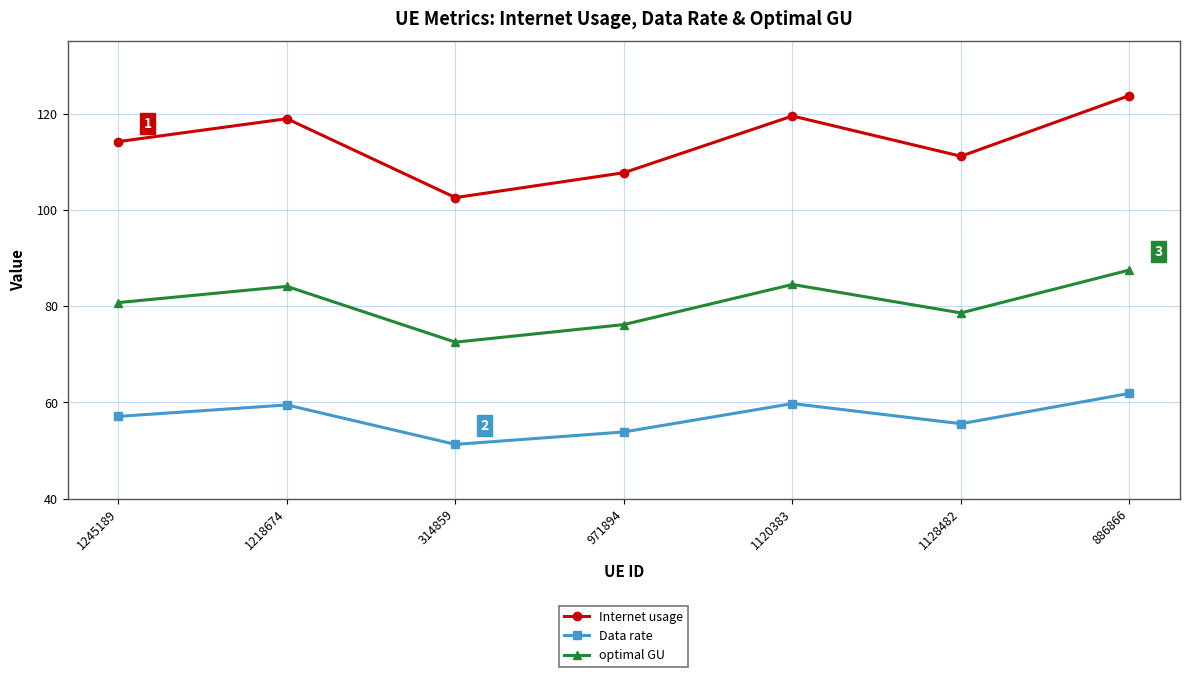

Which category has the lowest value across all series?

314859